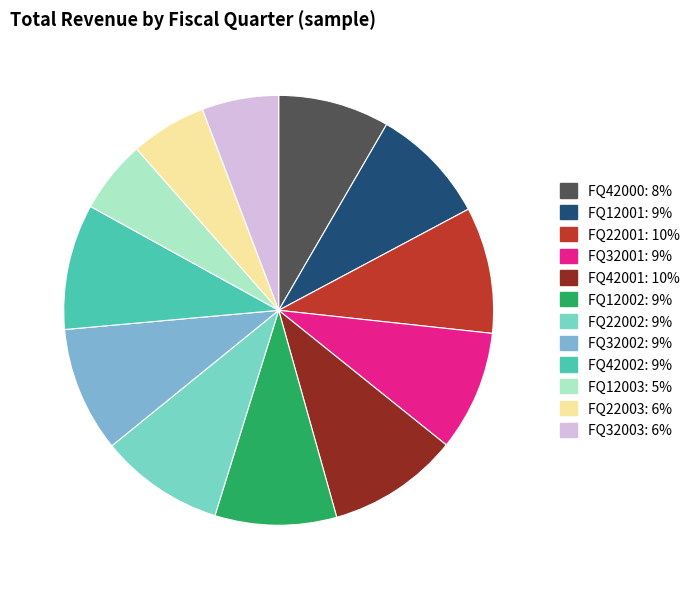

What is the ratio of the value at FQ42001 to the value at FQ12002?

1.1